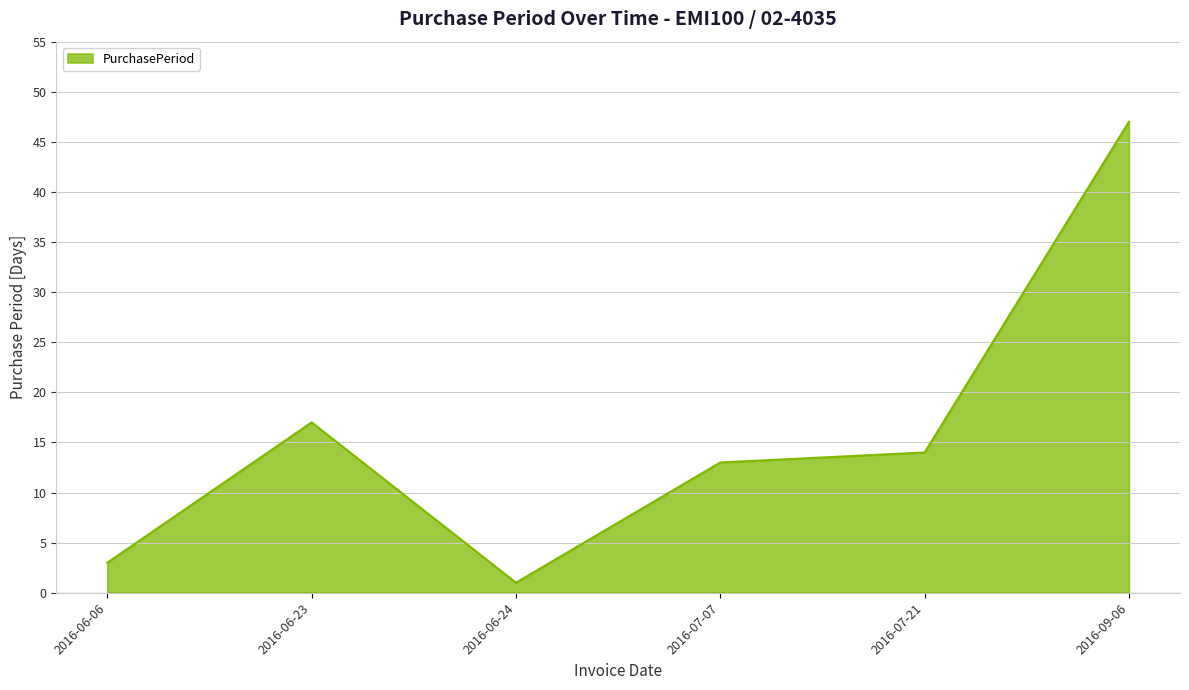

Is it true that the value at 2016-06-06 is 3?

True